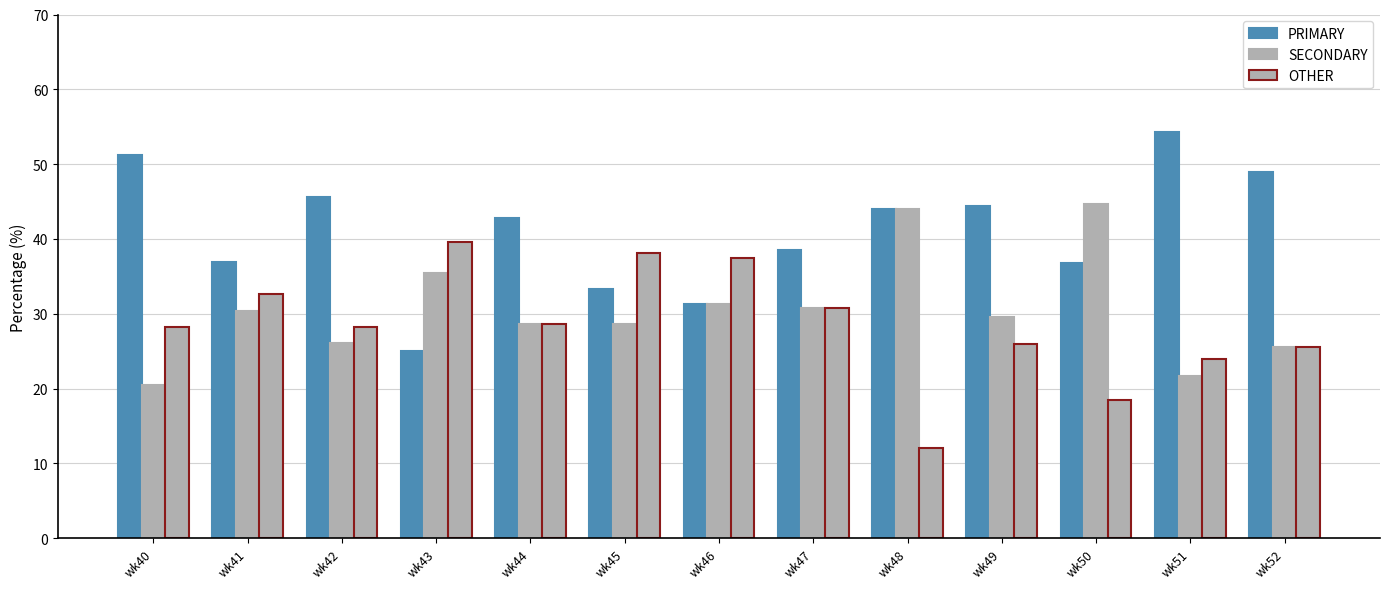

Rank the series by their average value, from lowest to highest.

OTHER, SECONDARY, PRIMARY